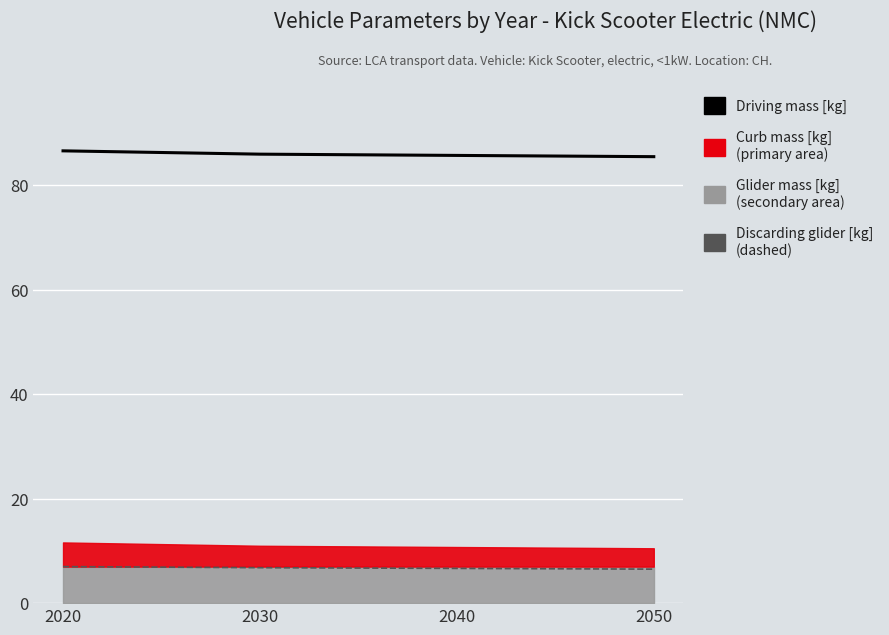

What is the value of the Driving mass [kg] point at the 1st from the left?

86.6